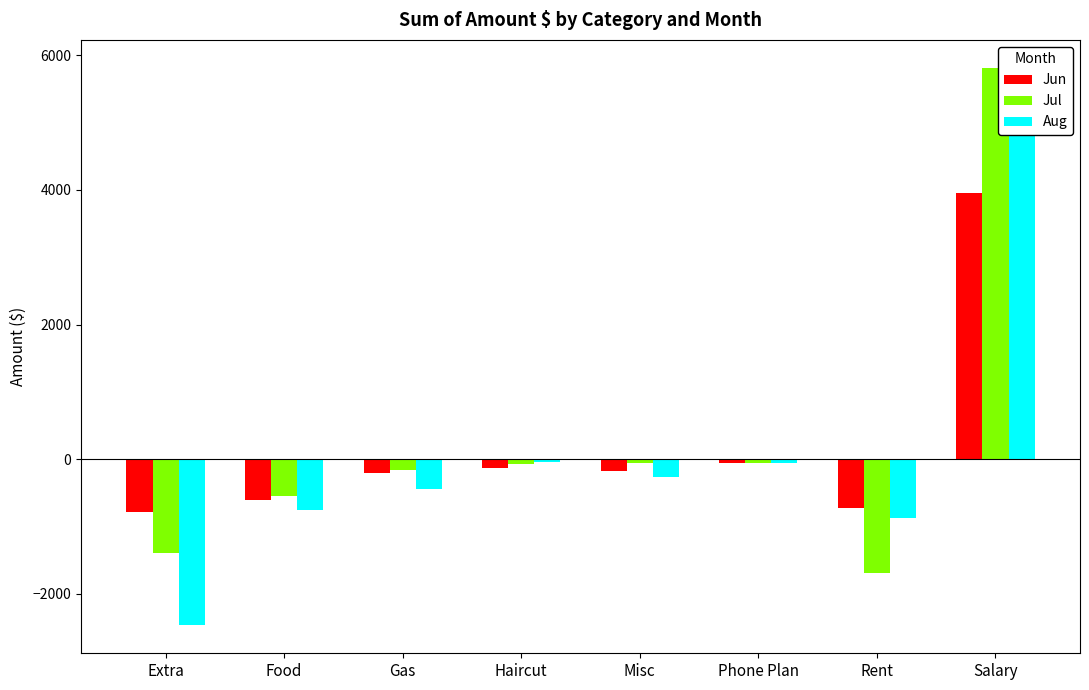

At Rent, list the series in order from smallest to largest.

Jul, Aug, Jun